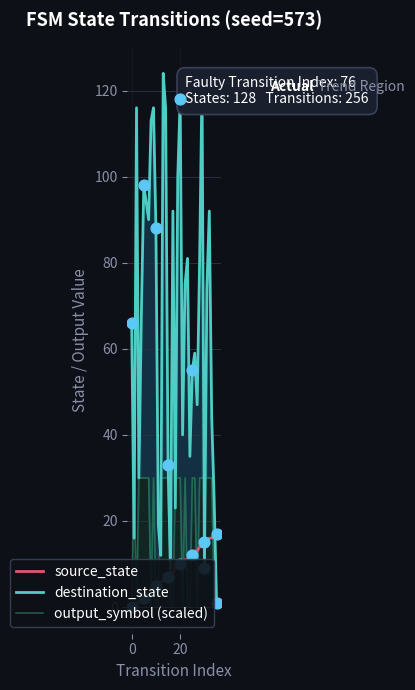

At which category is the sum across all series the highest?

29